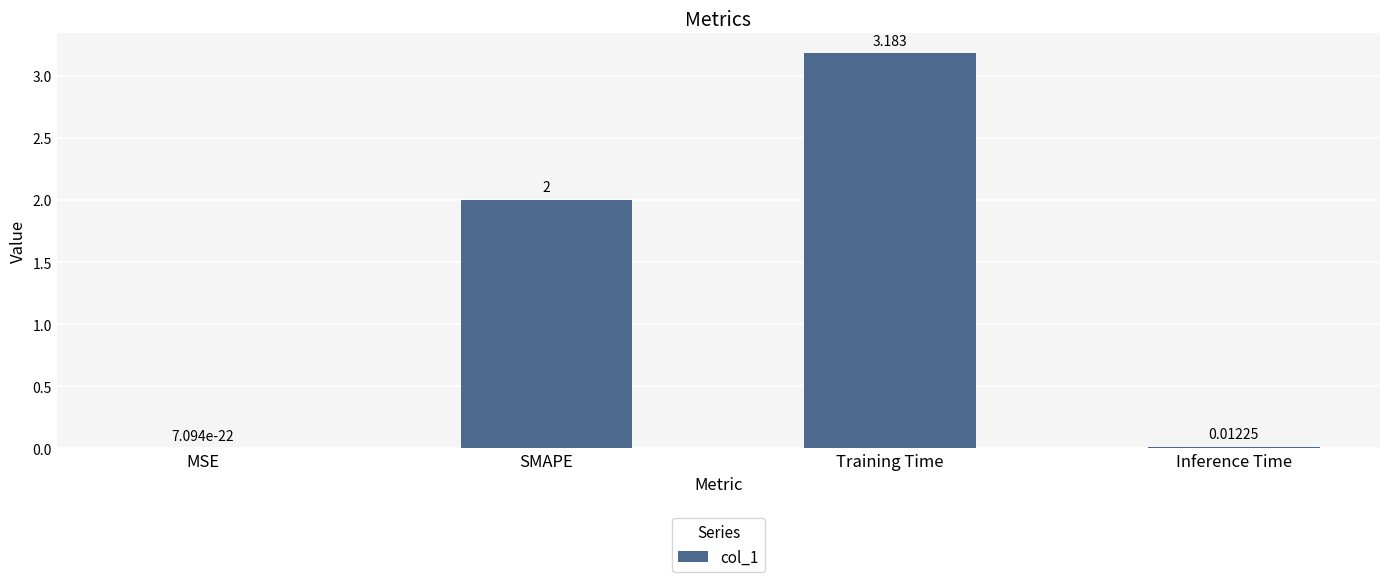

Where is the data nearest to the value 1?

Inference Time